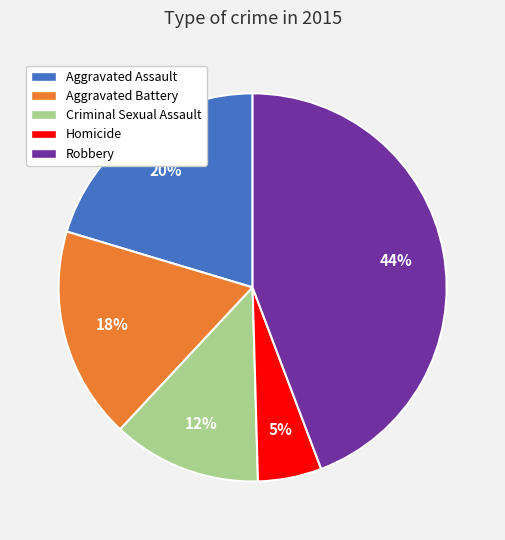

Which slice is the largest?

Robbery